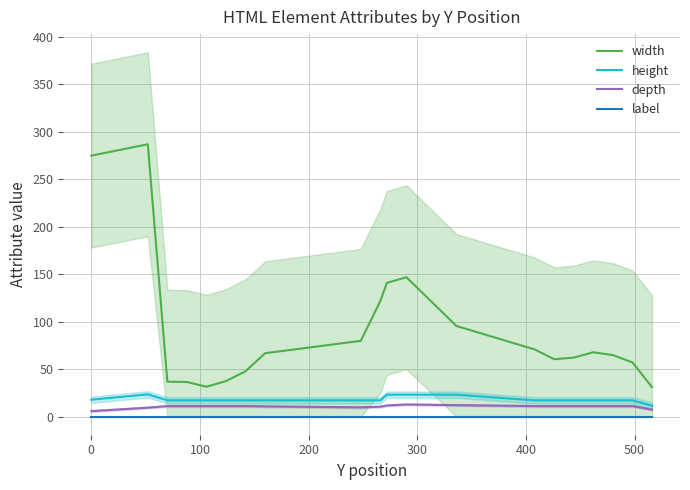

How many lines are shown in the chart?

4